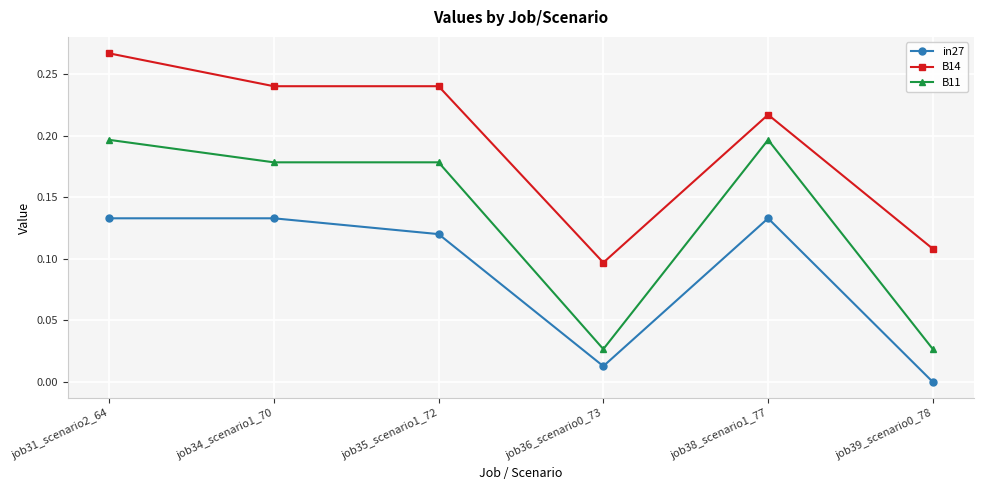

True or false: B11 has more than 0 points higher than both neighbors.

True